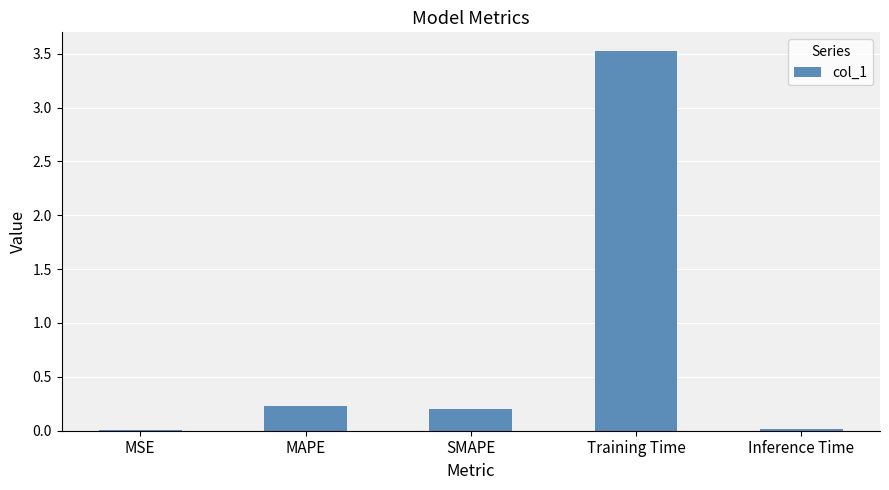

Is it true that the value at Training Time is 3.5?

True